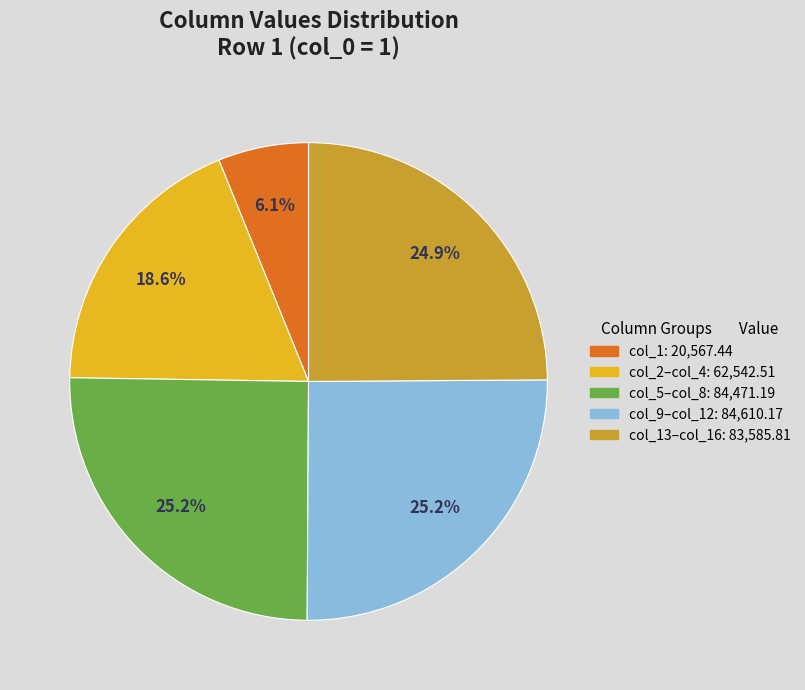

Does any single category account for the majority?

No